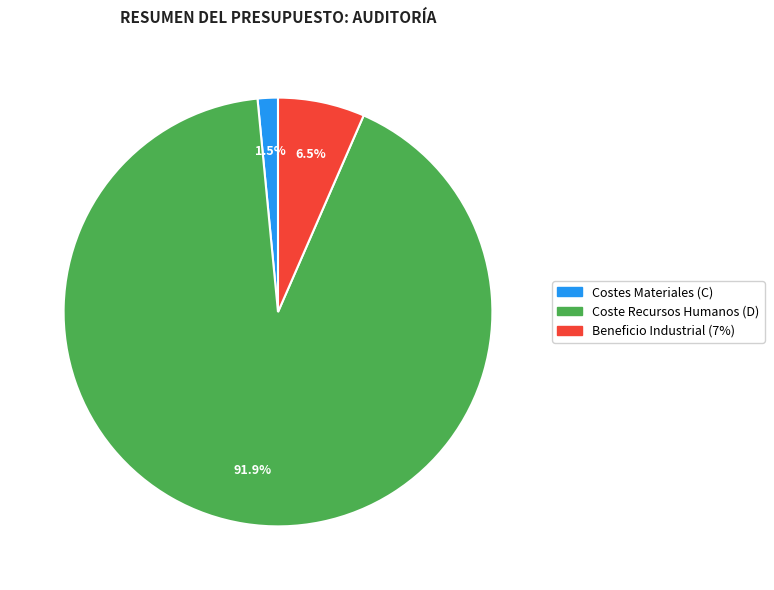

Does Coste Recursos Humanos (D) account for over 50% of the chart?

Yes